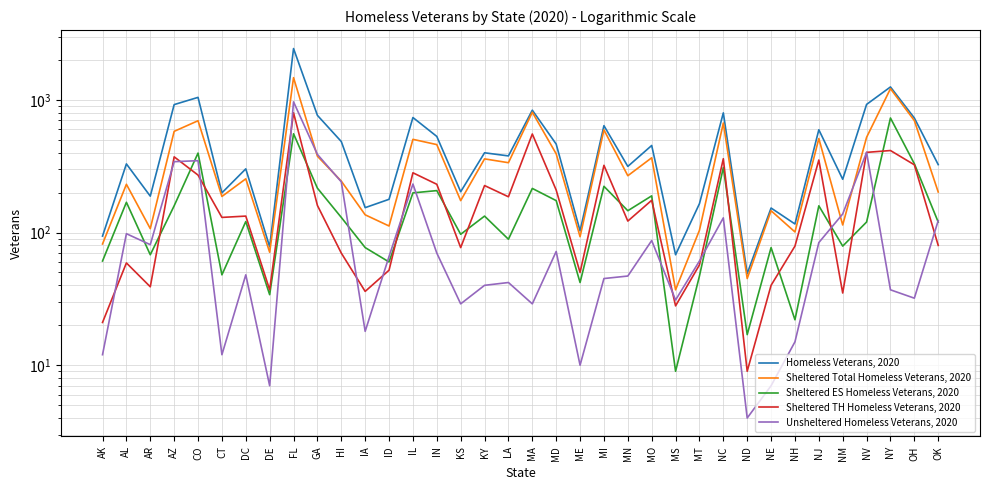

What is the highest value of the Homeless Veterans, 2020 series?

2436